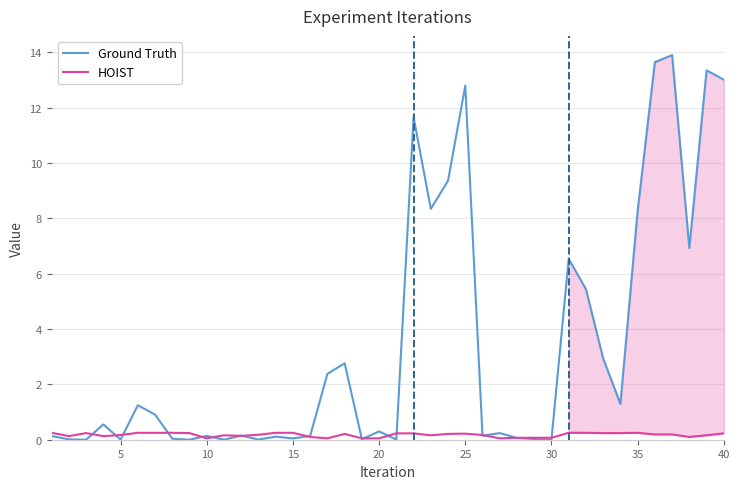

How many categories are shown in the chart?

40